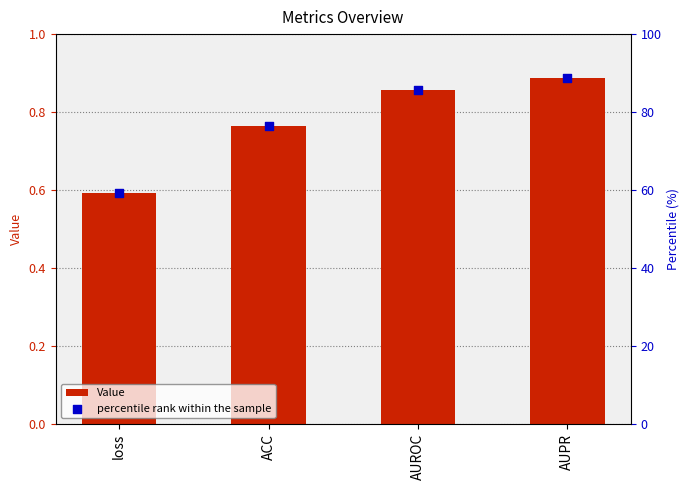

Which series reaches the minimum Y coordinate?

Value